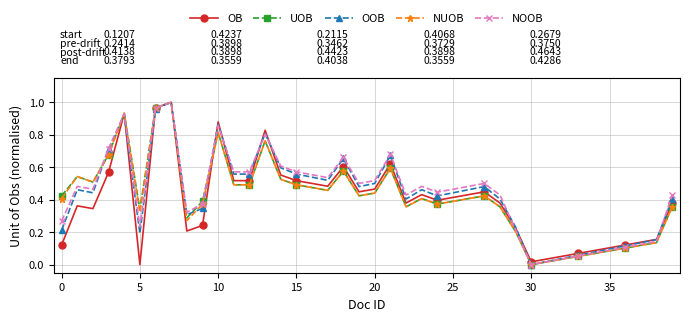

What is the average value of the UOB series?

0.4